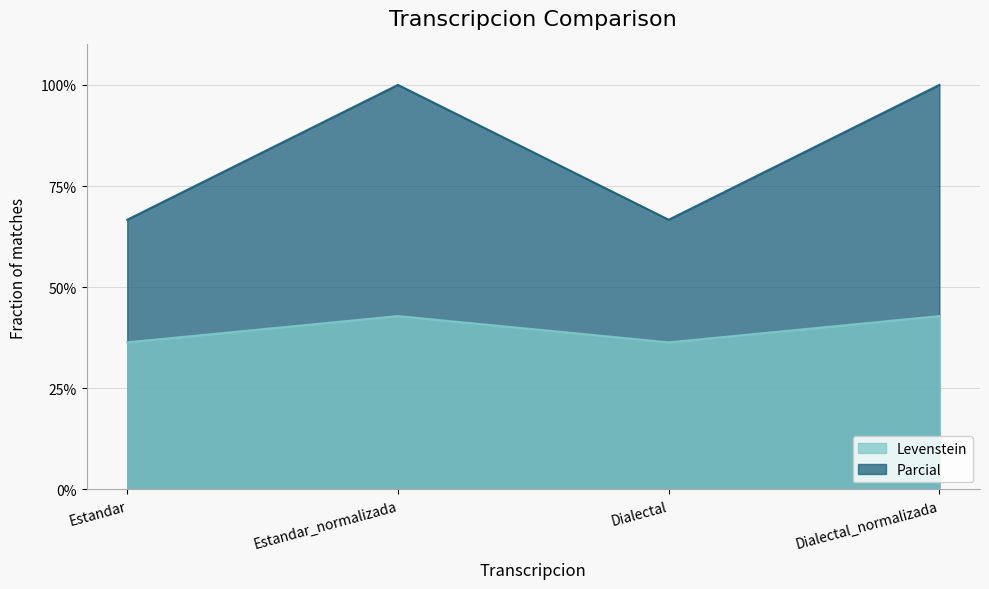

At which category is the sum across all series the highest?

Estandar_normalizada